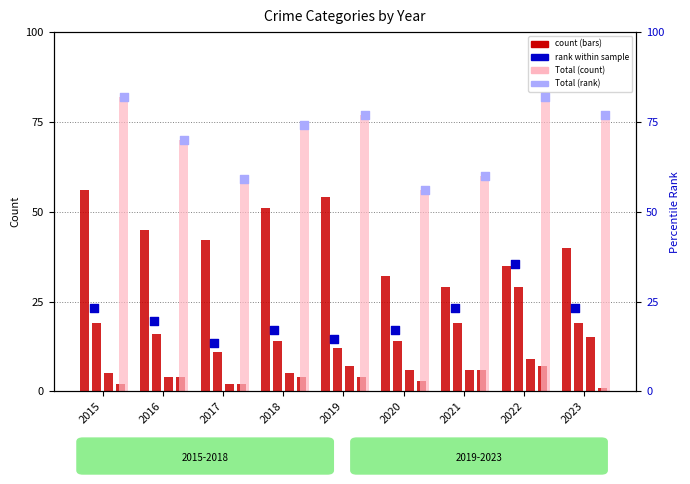

At which category is the sum across all series the highest?

2015